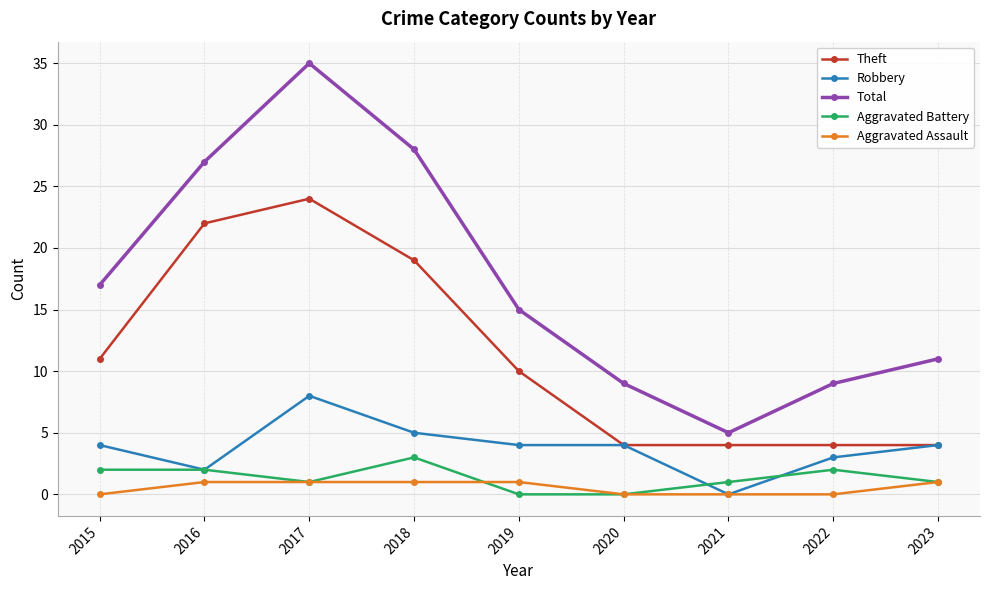

Which category has the highest value in the Theft series?

2017